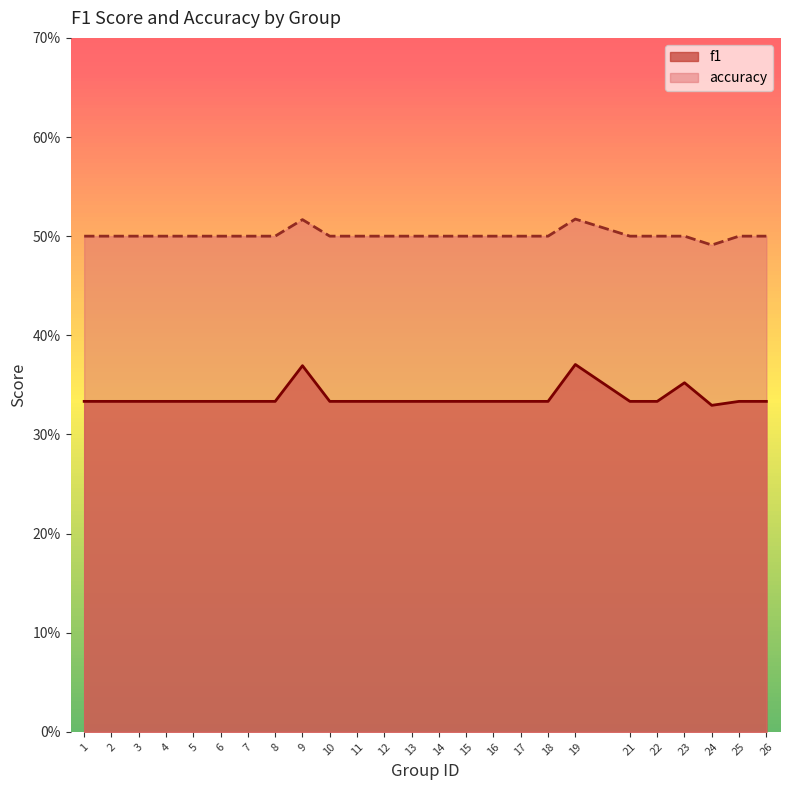

How many data points does each series have?

25